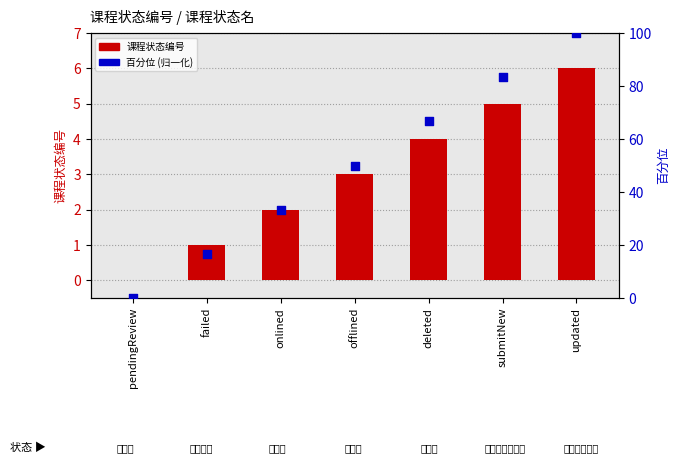

Which series has the largest total across all categories?

百分位 (归一化)